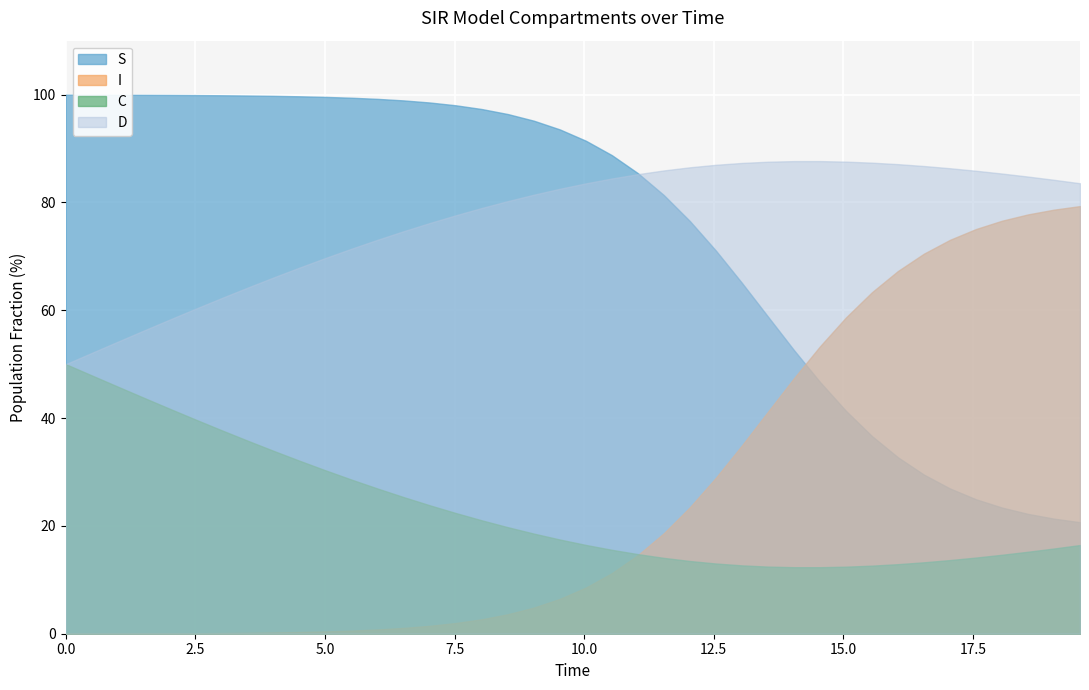

True or false: I has more than 1 interior local peaks.

False